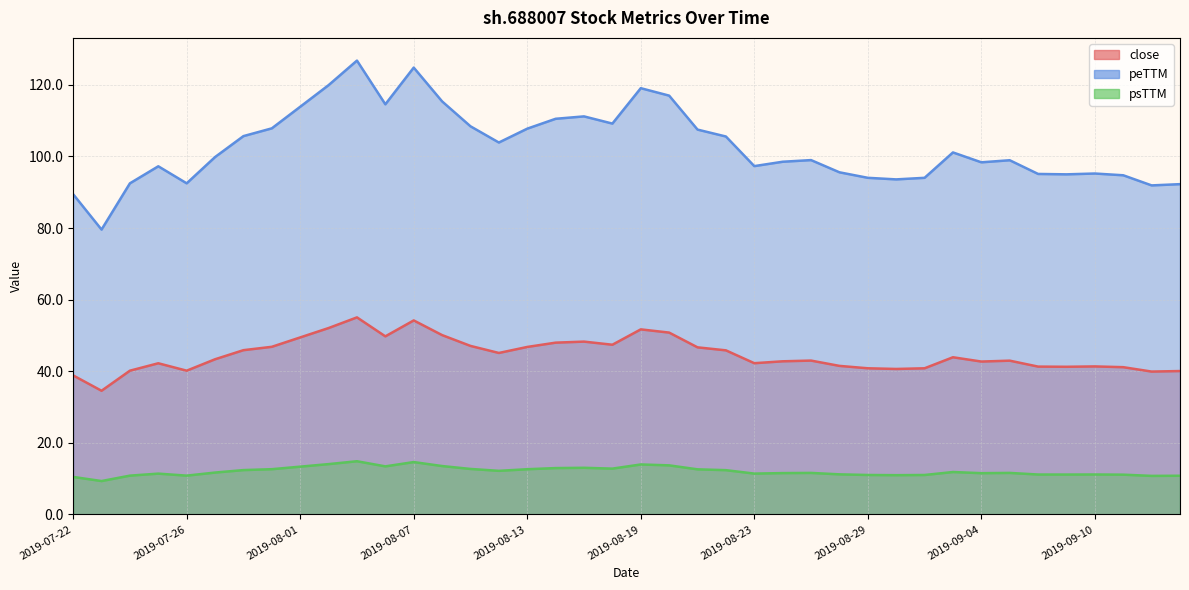

True or false: close and peTTM intersect in this chart.

False